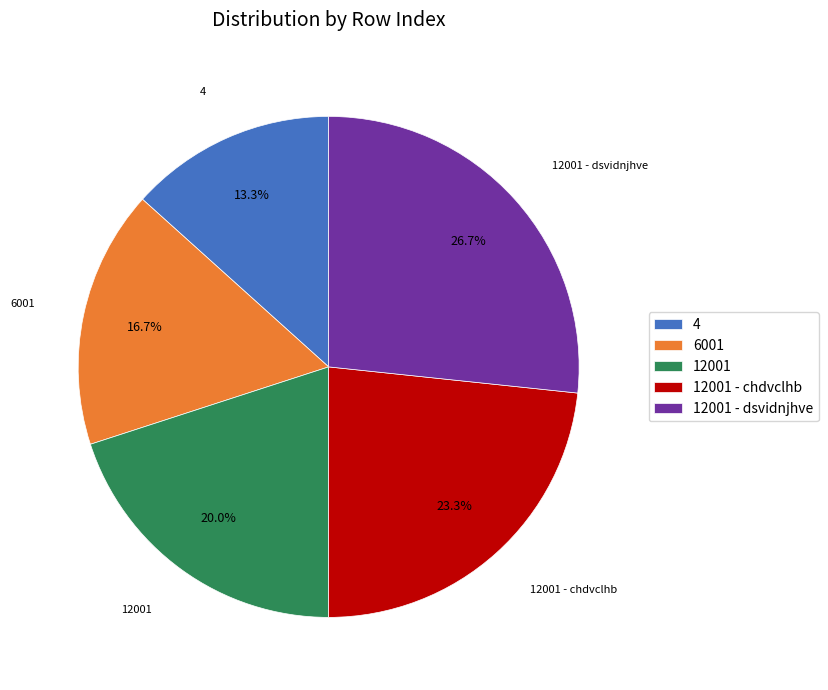

What is the largest slice in the pie chart?

12001 - dsvidnjhve